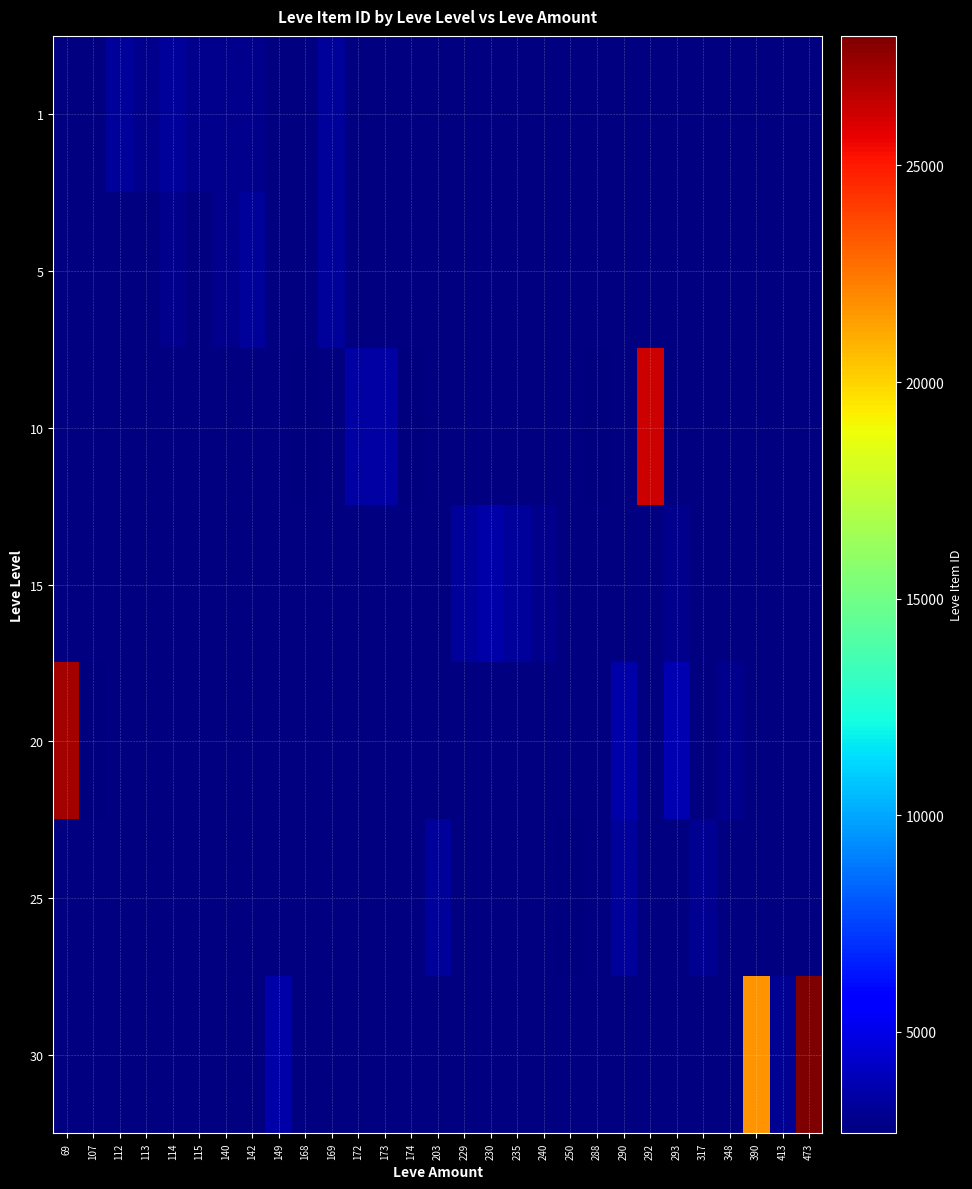

Reading left to right, extract all data points from this chart.

1: 69=0	107=0	112=3307	113=2996	114=3309	115=3000	140=2999	142=3001	149=0	168=0	169=3313	172=0	173=0	174=0	203=0	229=0	230=0	235=0	240=0	250=0	288=0	290=0	292=0	293=0	317=0	348=0	390=0	413=0	473=0
5: 69=0	107=0	112=0	113=0	114=3008	115=0	140=3015	142=3316	149=0	168=0	169=3313	172=0	173=0	174=0	203=0	229=0	230=0	235=0	240=0	250=0	288=0	290=0	292=0	293=0	317=0	348=0	390=0	413=0	473=0
10: 69=0	107=0	112=0	113=0	114=0	115=0	140=0	142=0	149=0	168=2658	169=0	172=3539	173=3543	174=2666	203=0	229=0	230=0	235=0	240=0	250=0	288=2670	290=0	292=26304	293=0	317=0	348=0	390=0	413=0	473=0
15: 69=0	107=0	112=0	113=0	114=0	115=0	140=0	142=0	149=0	168=0	169=0	172=0	173=0	174=0	203=0	229=3325	230=3561	235=3341	240=3023	250=0	288=0	290=0	292=0	293=3041	317=0	348=0	390=0	413=0	473=0
20: 69=27174	107=2700	112=0	113=0	114=0	115=0	140=0	142=0	149=0	168=0	169=0	172=0	173=0	174=0	203=0	229=0	230=0	235=0	240=0	250=0	288=0	290=3568	292=0	293=3800	317=0	348=3053	390=0	413=0	473=0
25: 69=0	107=0	112=0	113=0	114=0	115=0	140=0	142=0	149=0	168=0	169=0	172=0	173=0	174=0	203=3349	229=0	230=0	235=0	240=0	250=2734	288=0	290=3341	292=0	293=0	317=3066	348=0	390=0	413=0	473=0
30: 69=0	107=0	112=0	113=0	114=0	115=0	140=0	142=0	149=3601	168=0	169=0	172=0	173=0	174=0	203=0	229=0	230=0	235=0	240=0	250=0	288=0	290=0	292=0	293=0	317=0	348=0	390=21725	413=3106	473=27990